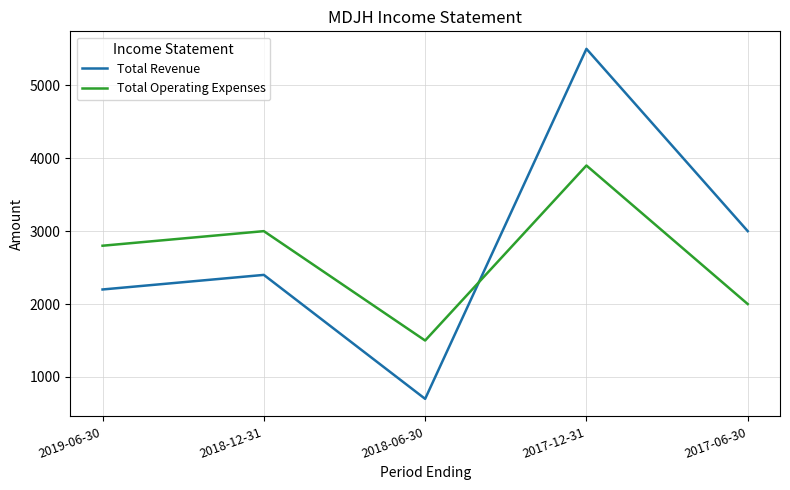

What is the approximate value of Total Operating Expenses at 2017-06-30?

2000